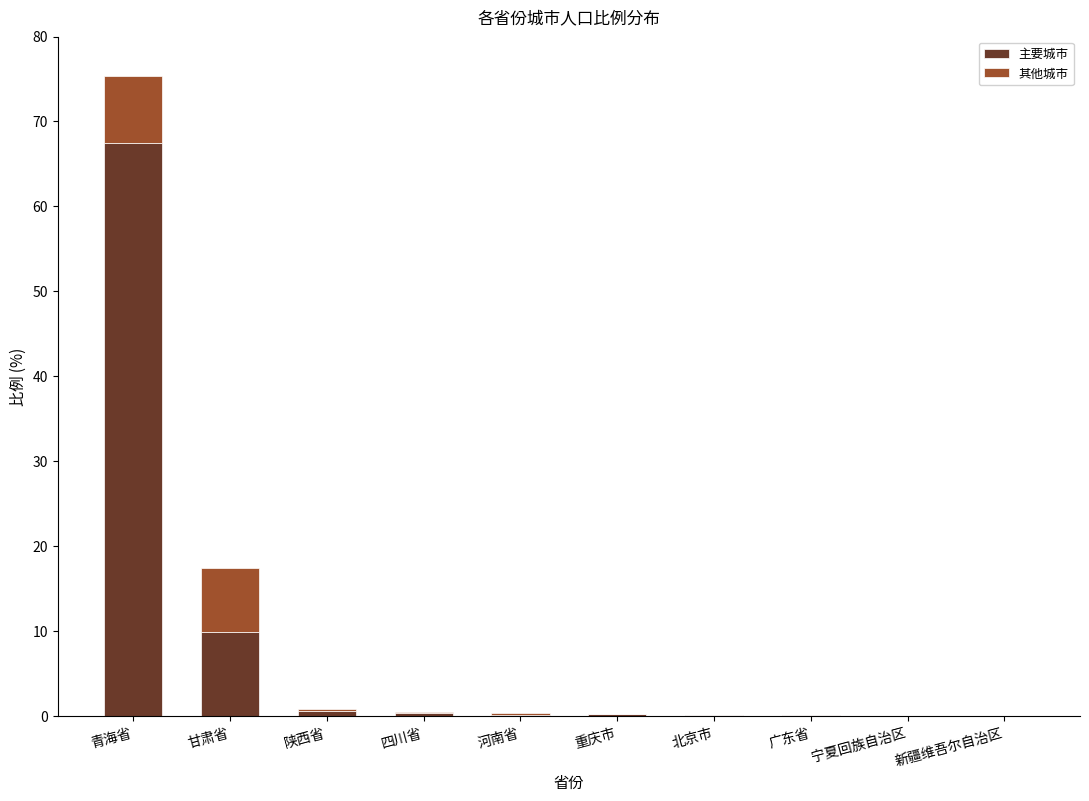

At which category is the sum across all series the highest?

青海省